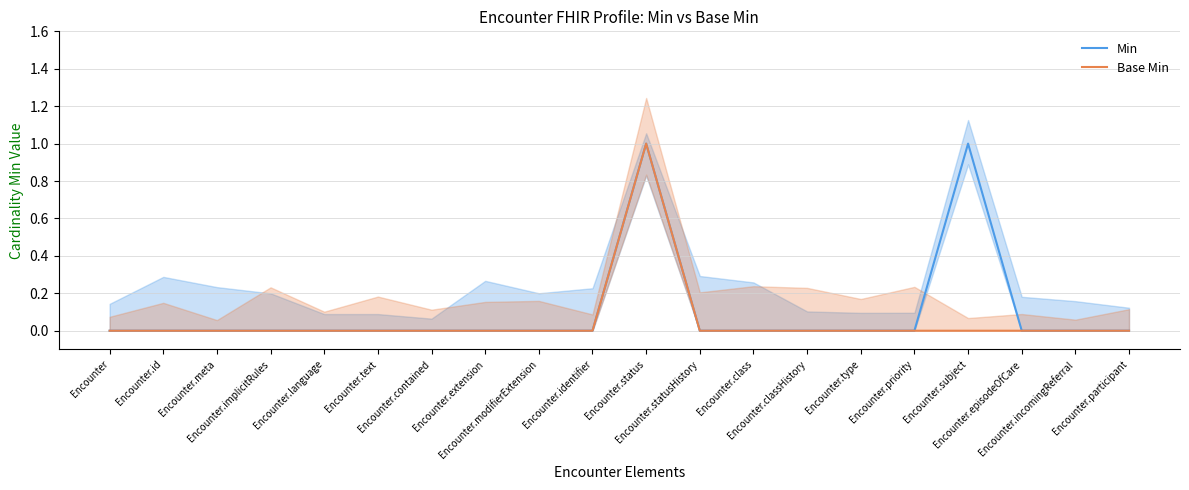

What is the approximate value of Base Min at Encounter.status?

1